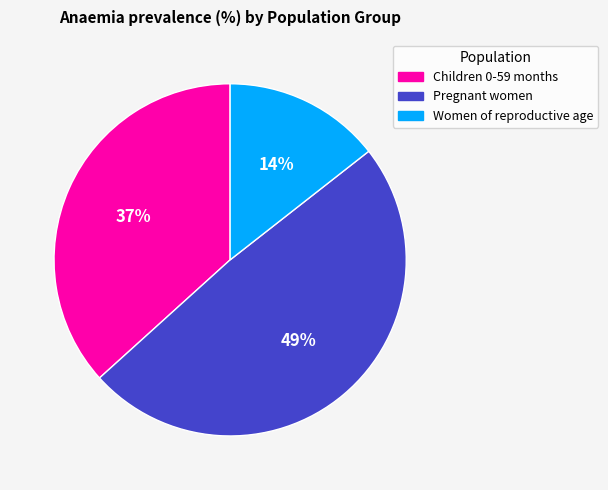

Combined, do Children 0-59 months and Pregnant women account for over 50%?

Yes